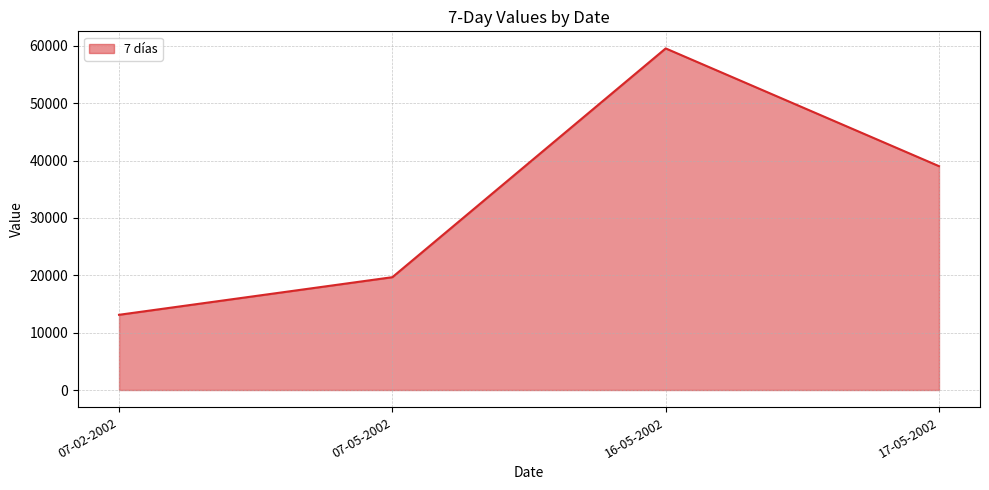

Rank the categories by value from highest to lowest.

16-05-2002, 17-05-2002, 07-05-2002, 07-02-2002